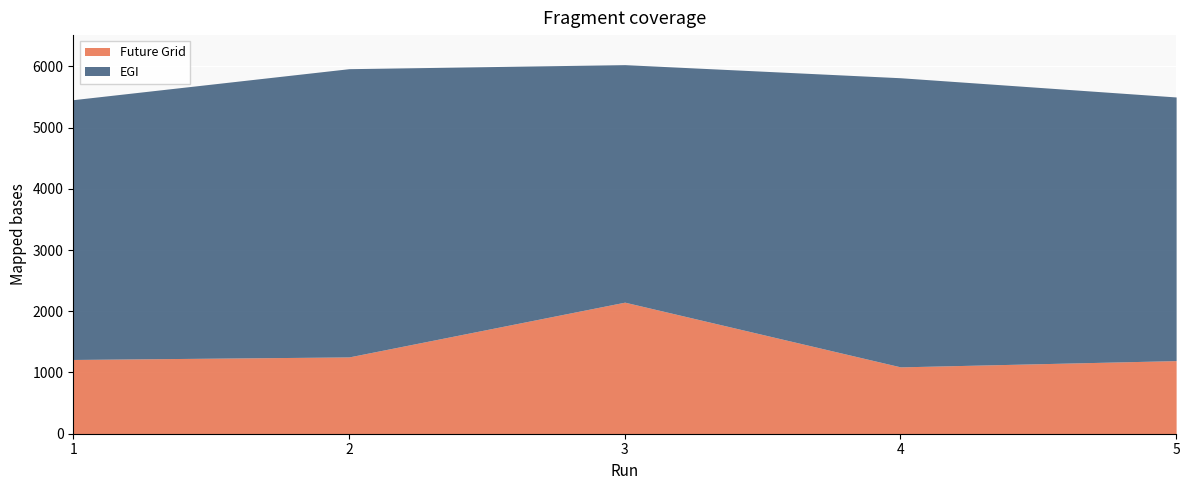

Does the chart display data point markers on the line(s)?

No